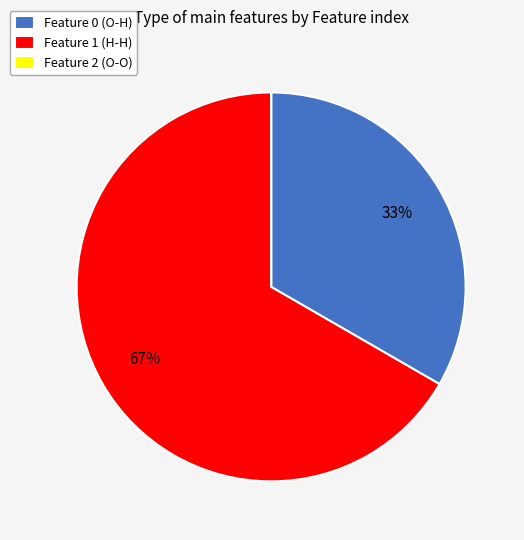

What is the ratio of the value at Feature 1 (H-H) to the value at Feature 0 (O-H)?

2.0